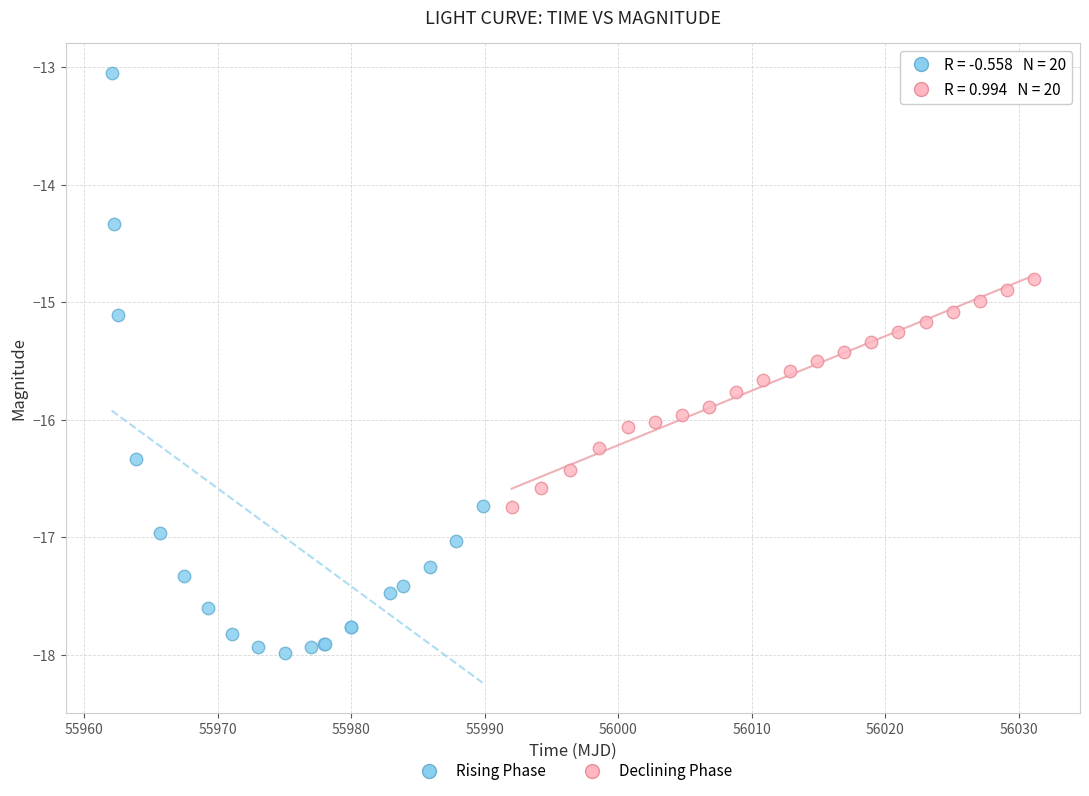

Which series reaches the minimum Y coordinate?

Rising Phase